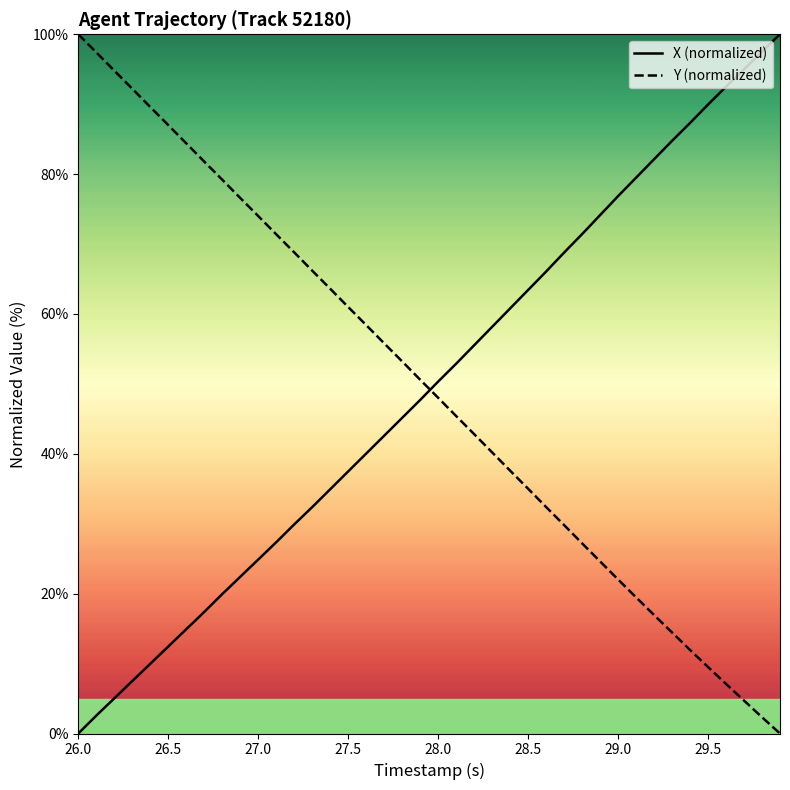

What is the difference between the maximum and minimum values in the Y (normalized) series?

100.0